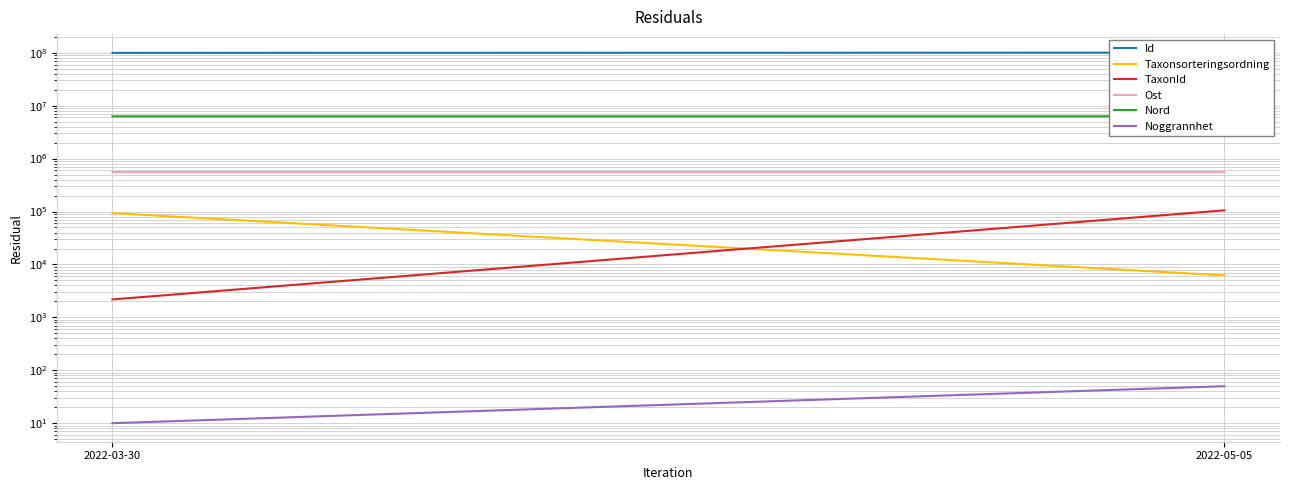

What is the difference between the highest and lowest values at 2022-03-30?

99570163.0